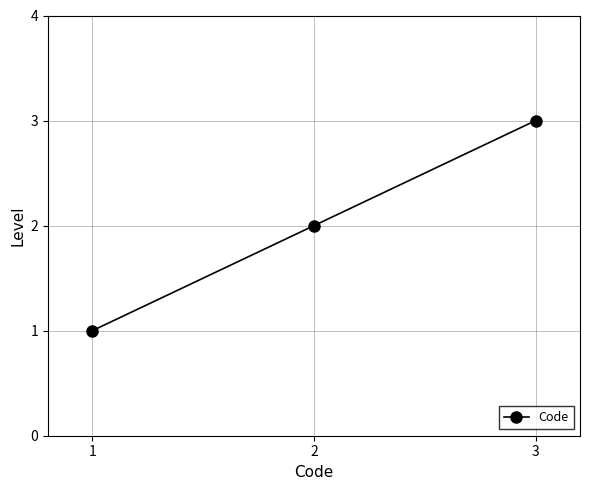

How many data points does each series have?

3